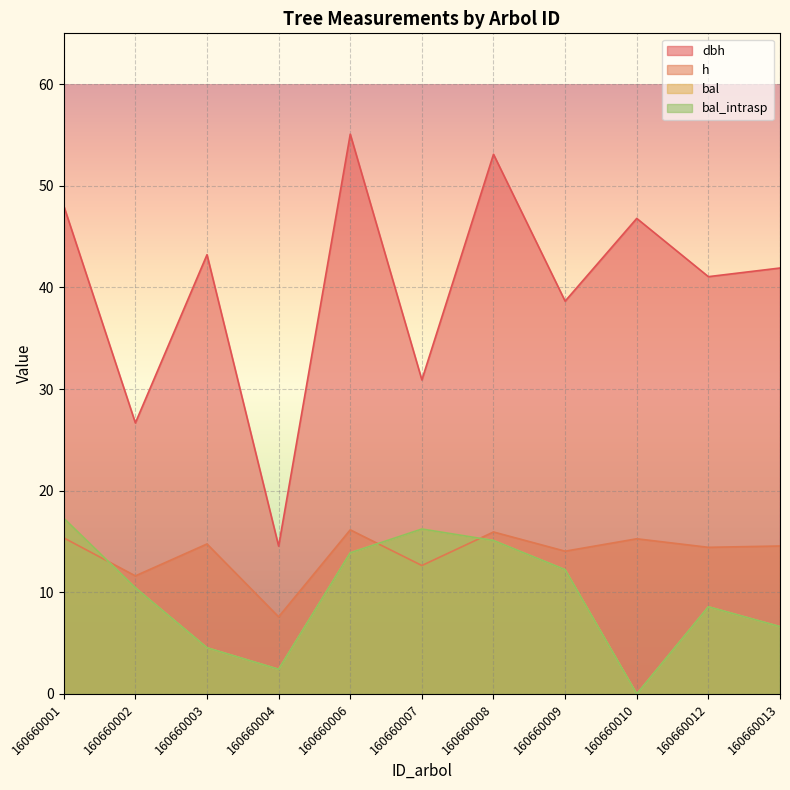

What are all the series names shown in the legend?

dbh, h, bal, bal_intrasp